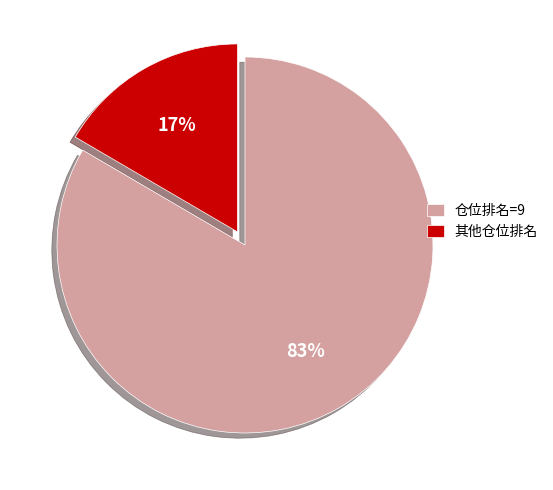

The 仓位排名=9 slice represents 83% of the pie. True or false?

True